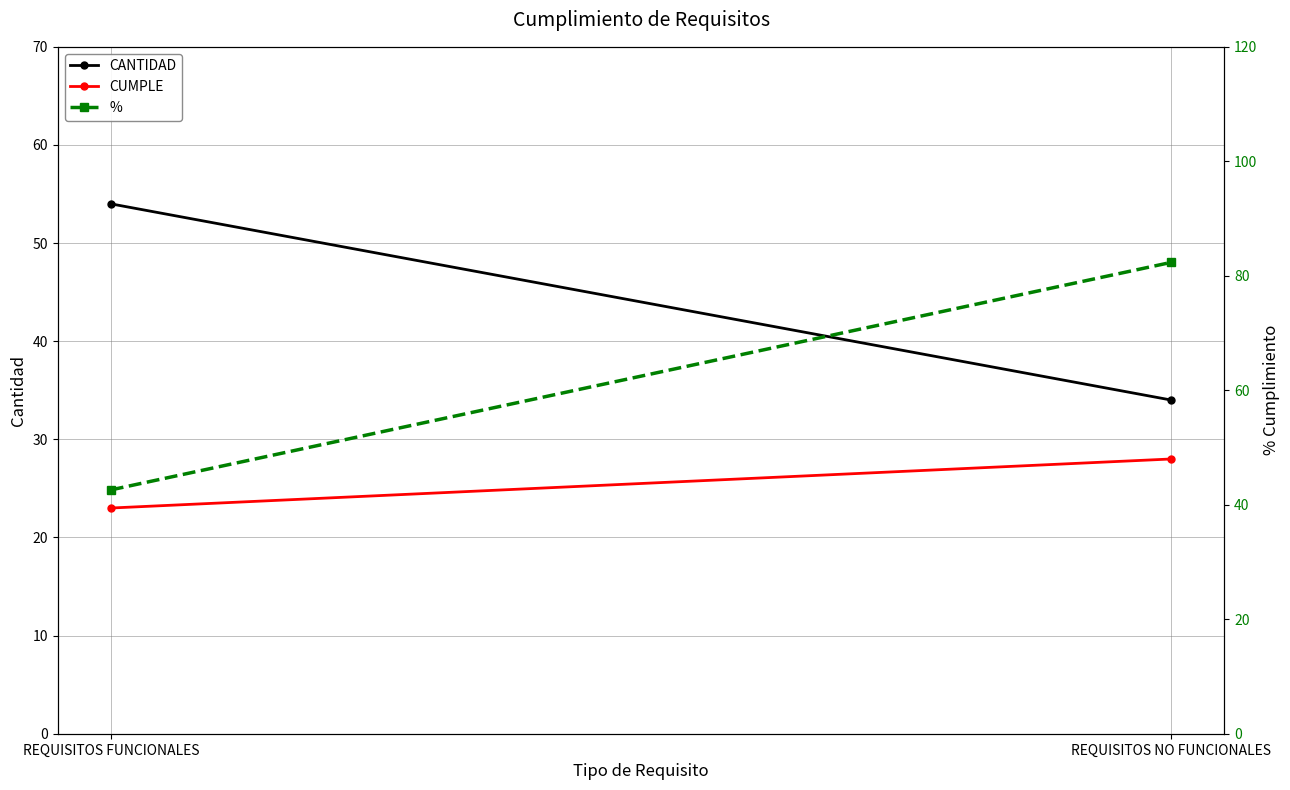

What value does the % series have at REQUISITOS NO FUNCIONALES?

82.4